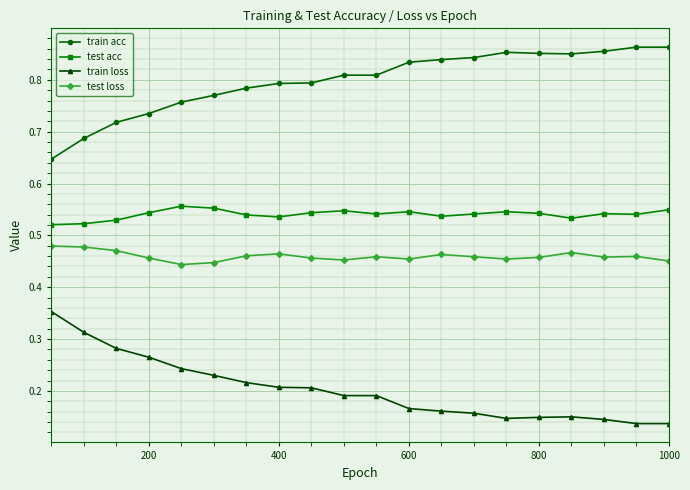

Rank the series by their maximum value, from highest to lowest.

train acc, test acc, test loss, train loss